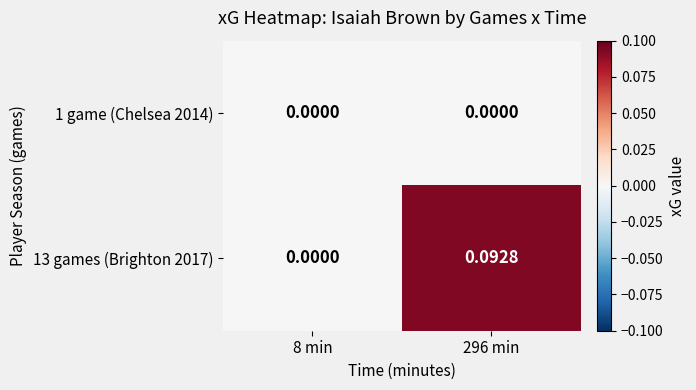

Is the value of 13 games (Brighton 2017) at 296 min greater than the value of 1 game (Chelsea 2014) at 296 min?

Yes